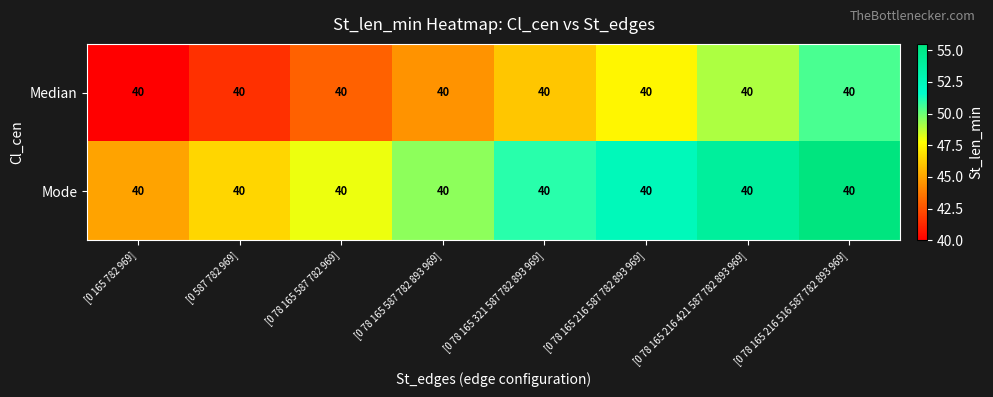

Which series has the largest range (max minus min)?

Median